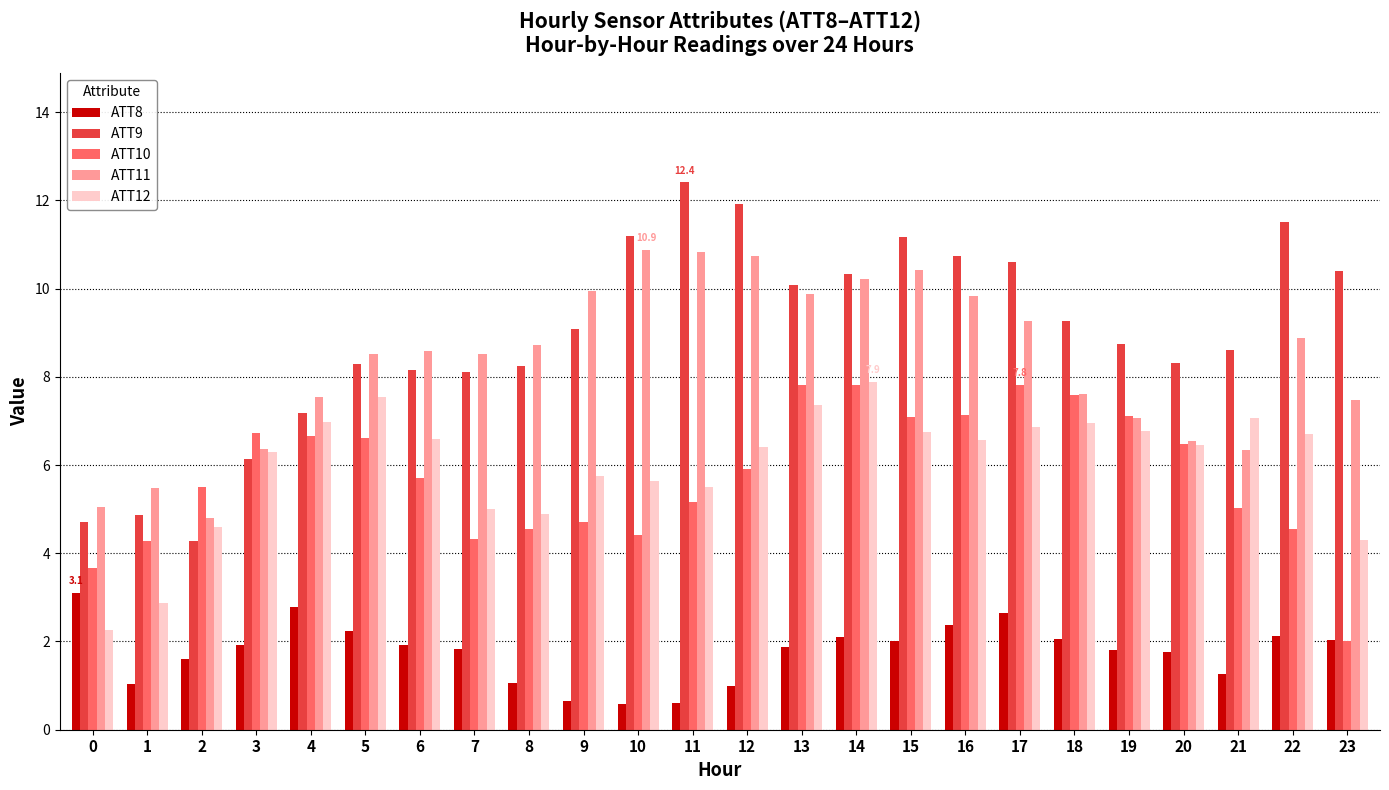

What is the smallest value displayed?

0.6